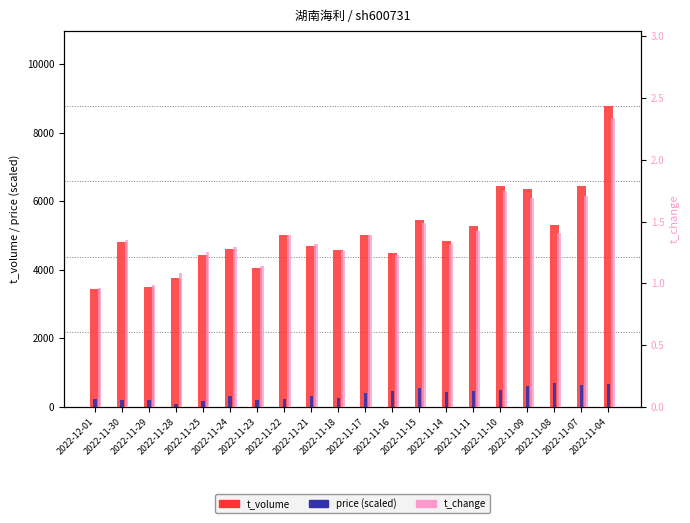

Count the number of categories in the chart.

20